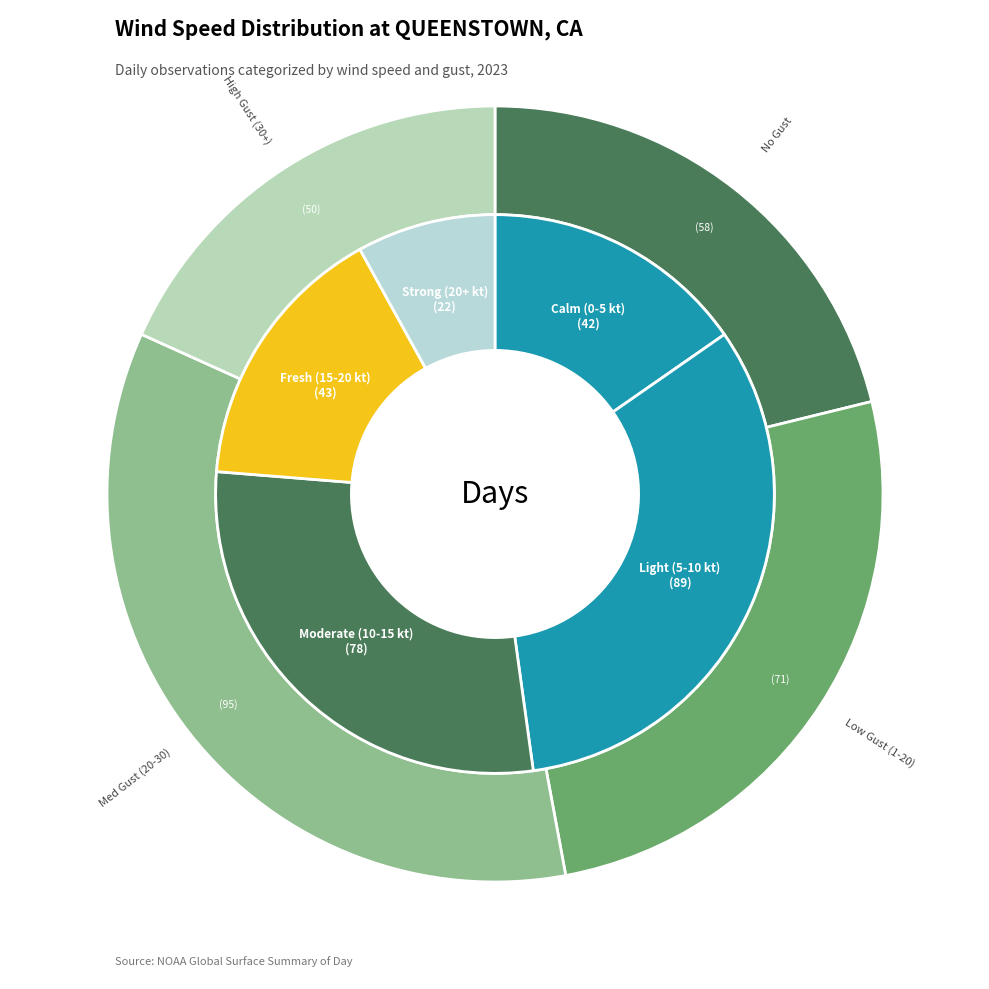

What portion of the pie excludes 5?

91.8%